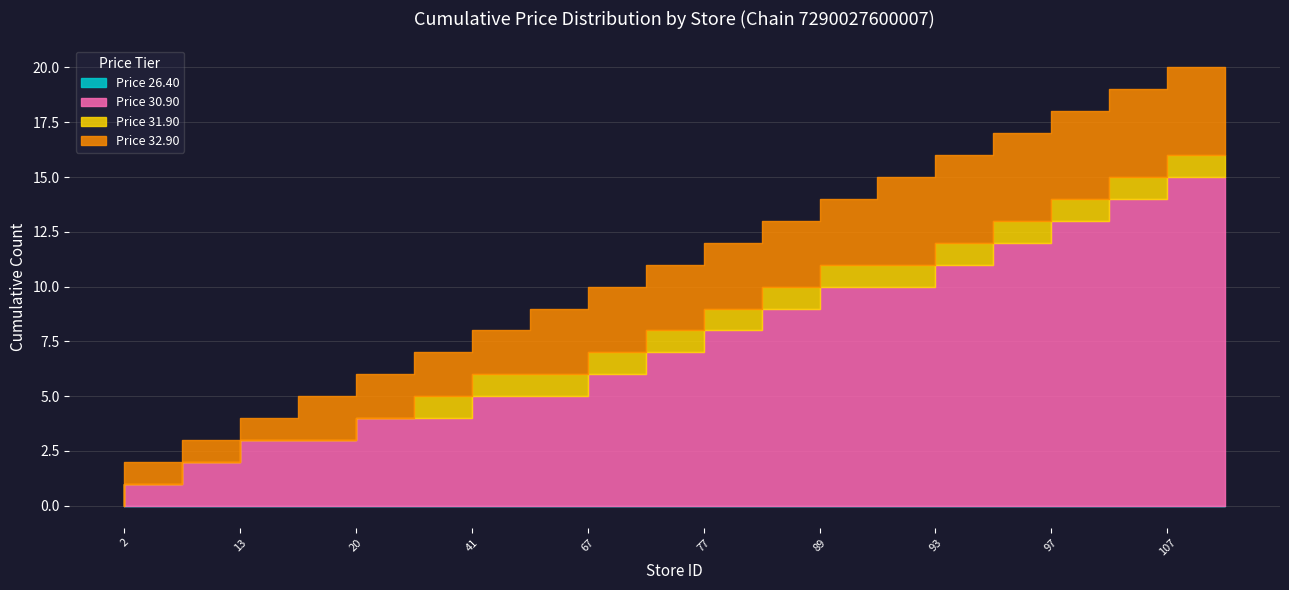

Which has a higher value, 65 or 41?

41